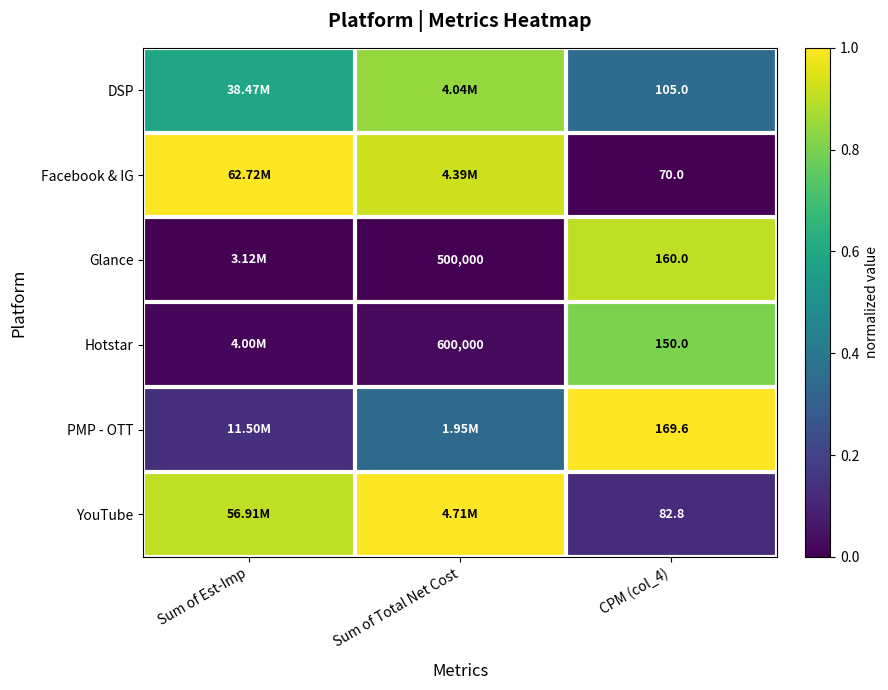

At CPM (col_4), list the series in order from smallest to largest.

Facebook & IG, YouTube, DSP, Hotstar, Glance, PMP - OTT